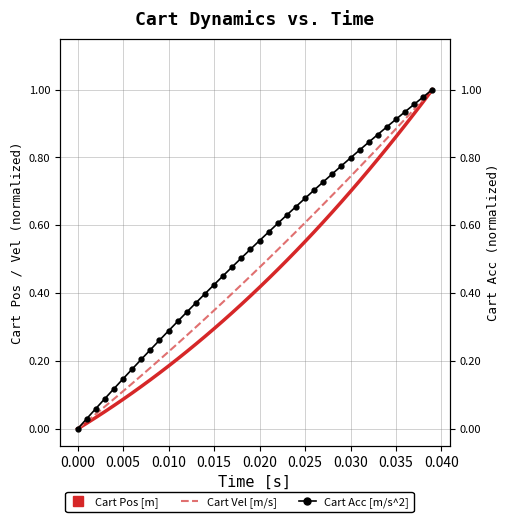

How many series are shown in this chart?

3